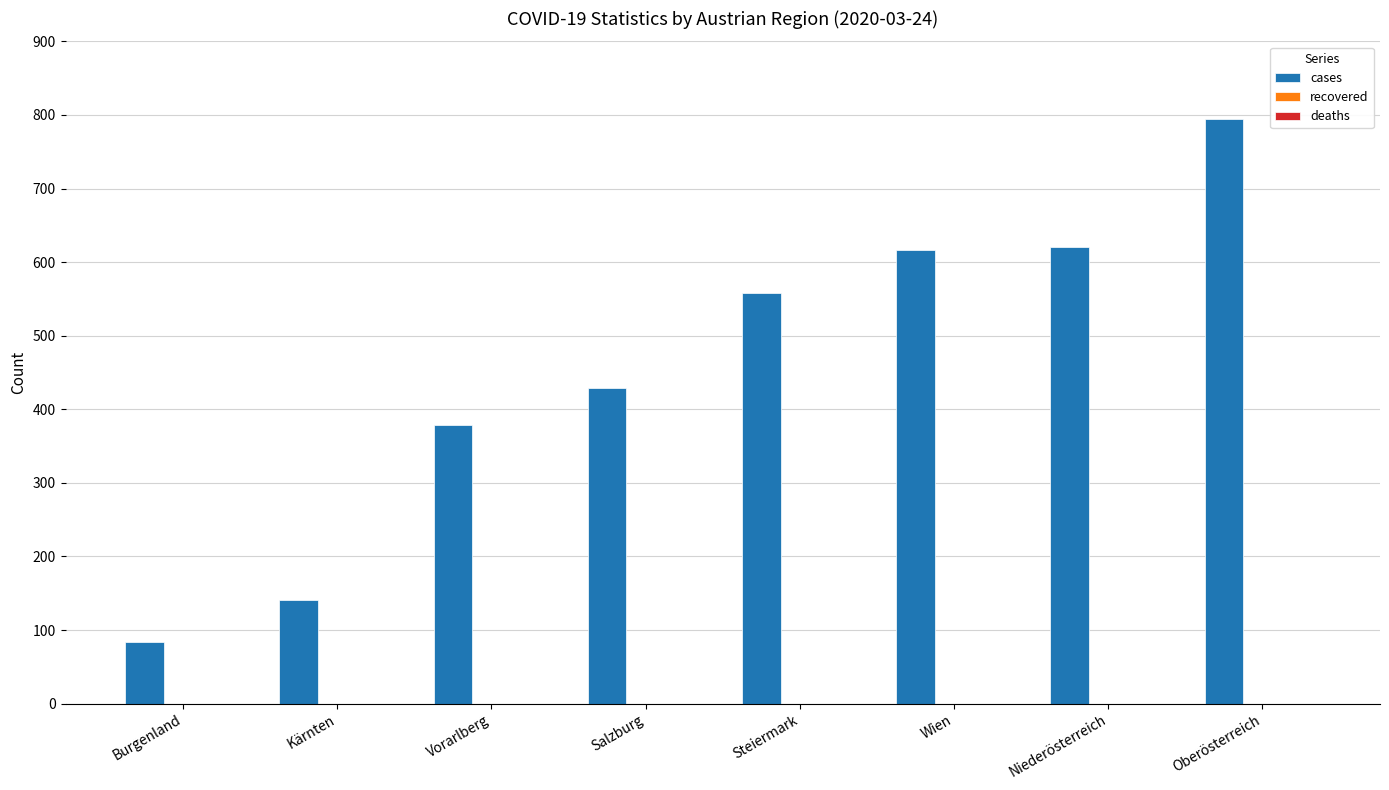

What is the sum of the values at Vorarlberg and Burgenland?

463